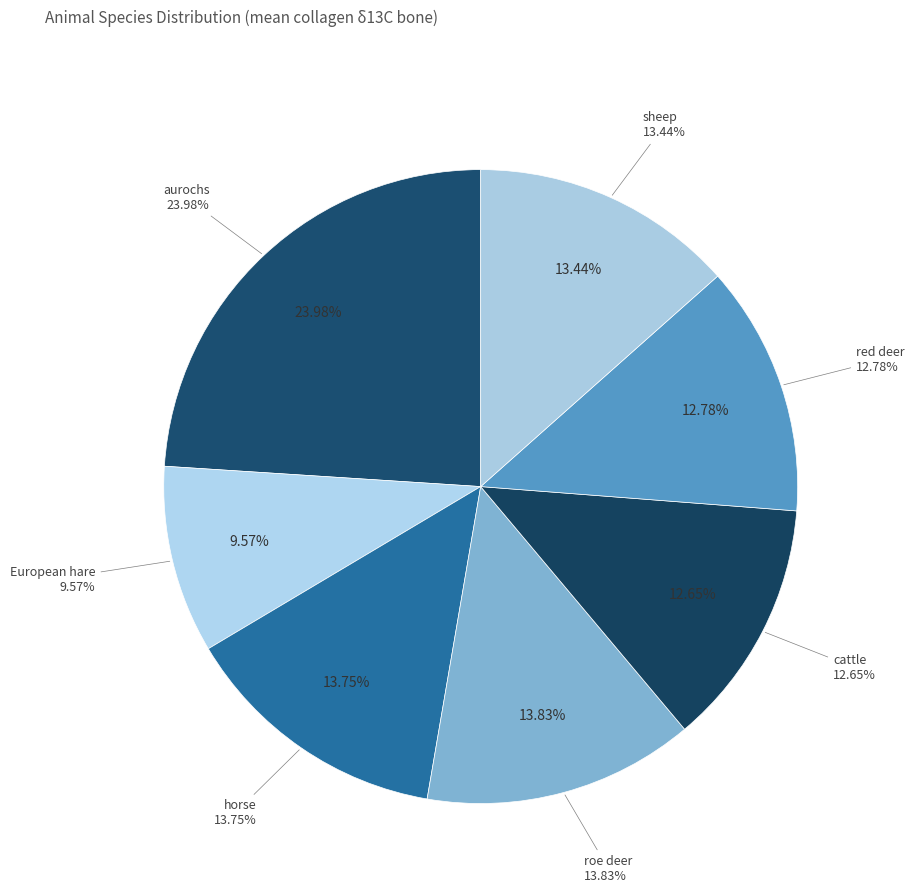

Which category has the biggest portion of the pie?

aurochs